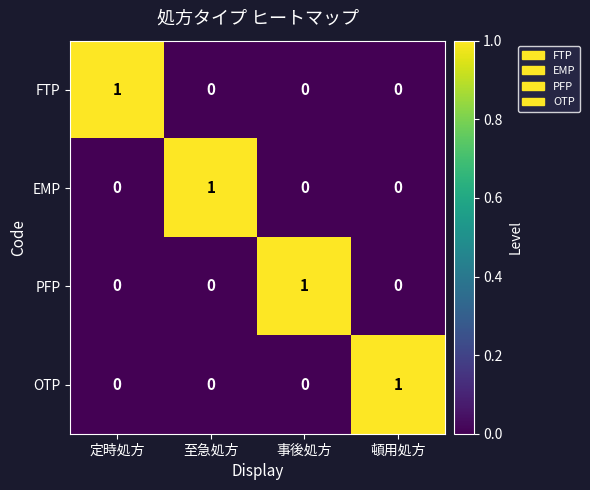

Count the number of categories in the chart.

4